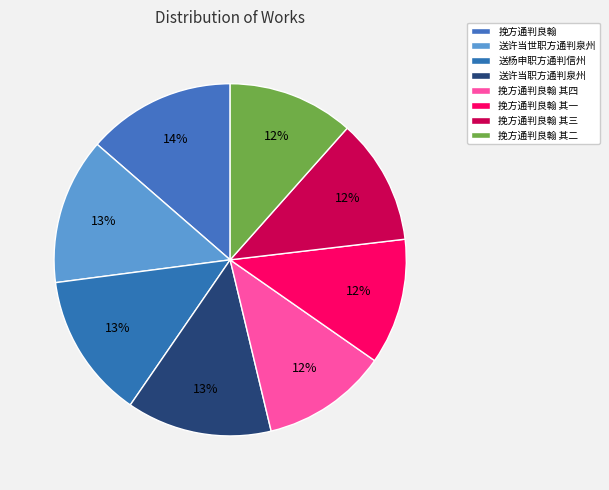

Count the number of slices in the pie.

8